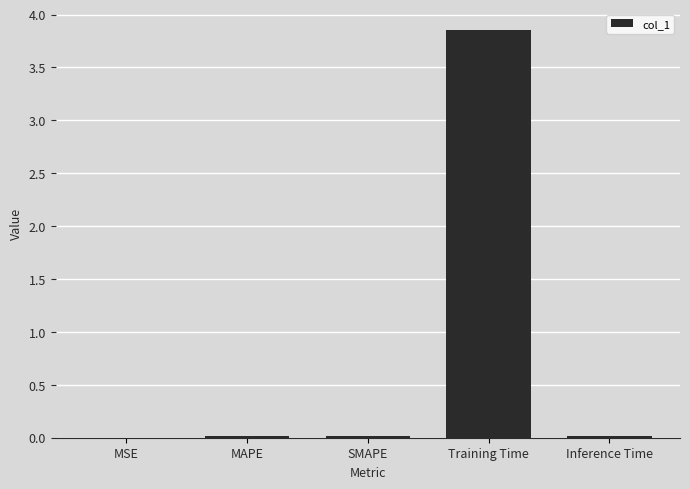

True or false: the data shows 0.0 at MSE.

True